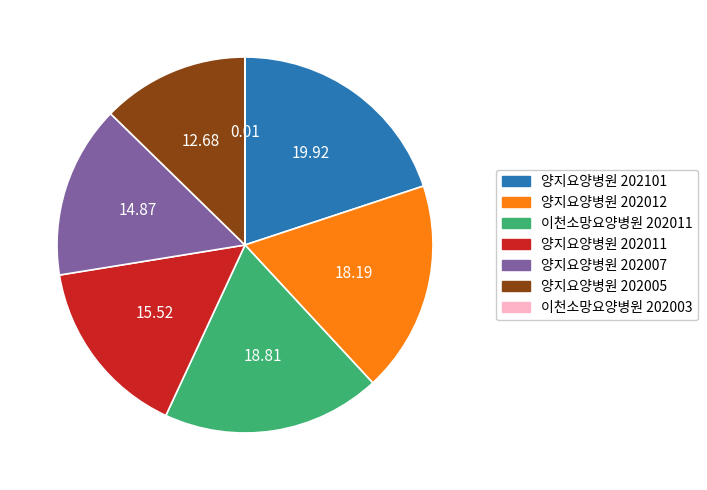

Is there a majority slice in this chart?

No